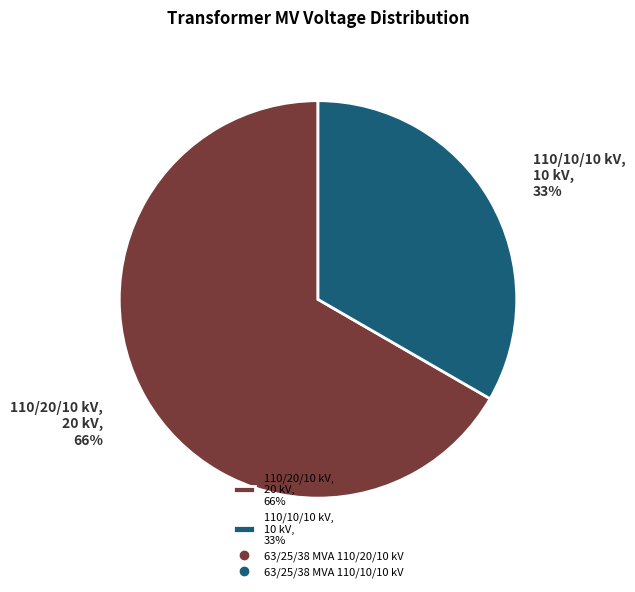

Is it true that 63/25/38 MVA 110/10/10 kV is 33% of the pie?

True